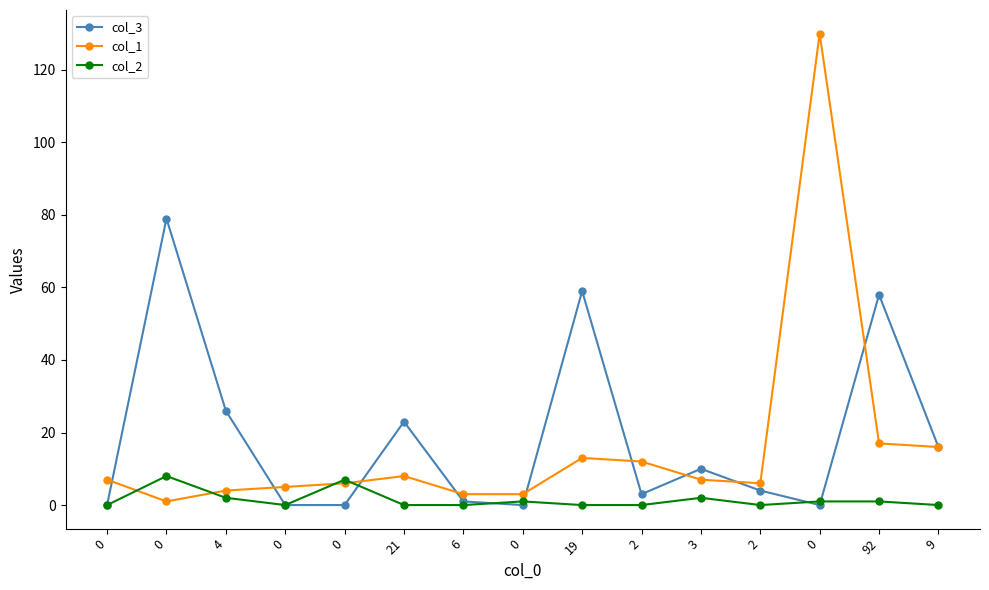

What is the difference between the highest and lowest values at 92?

57